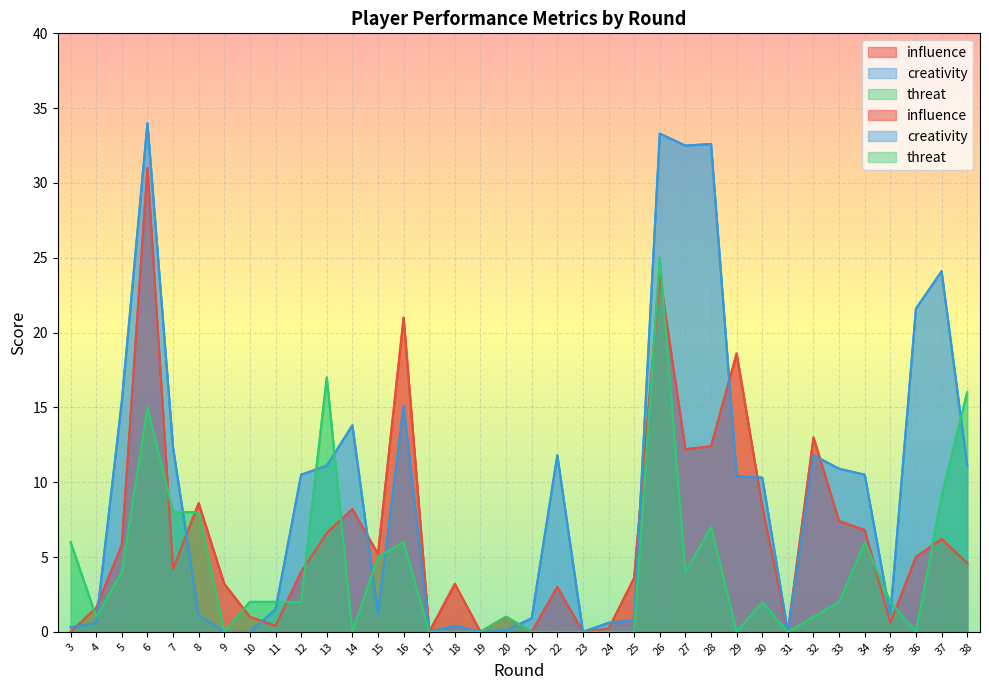

What is the sum of the threat values at 3 and 16?

12.0